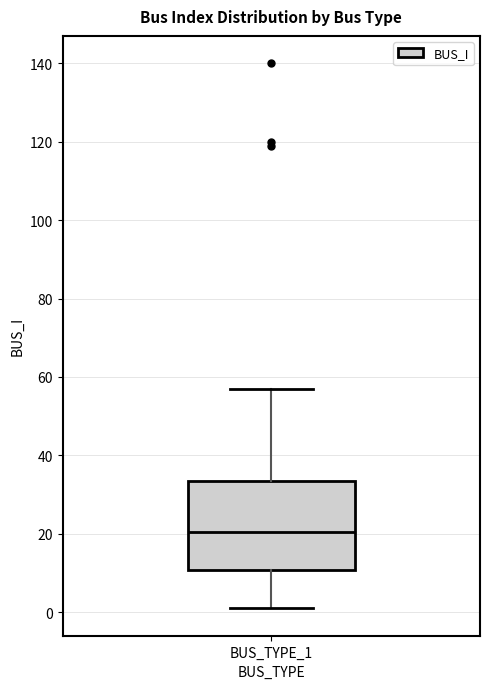

Transcribe this box plot: give where the median line is, the range the box spans, and where the two whiskers end, as read against the y-axis. The values are not printed on the chart, so give them approximately, as read against the axis.

median 20, box 10 to 34, whiskers 2 to 58